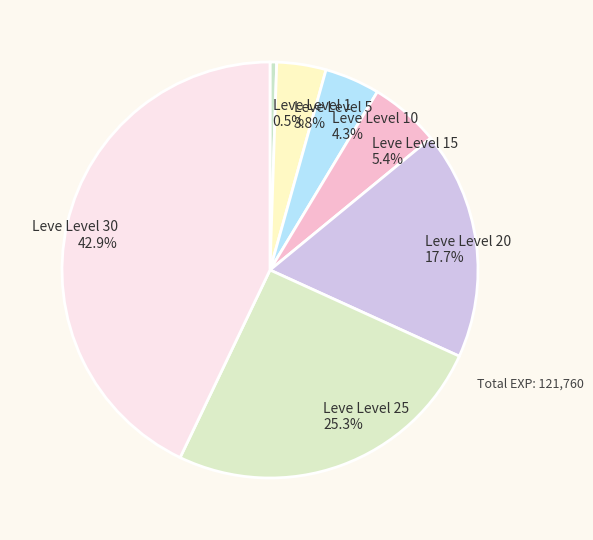

To the nearest percent, what portion does Leve Level 15 represent?

5%